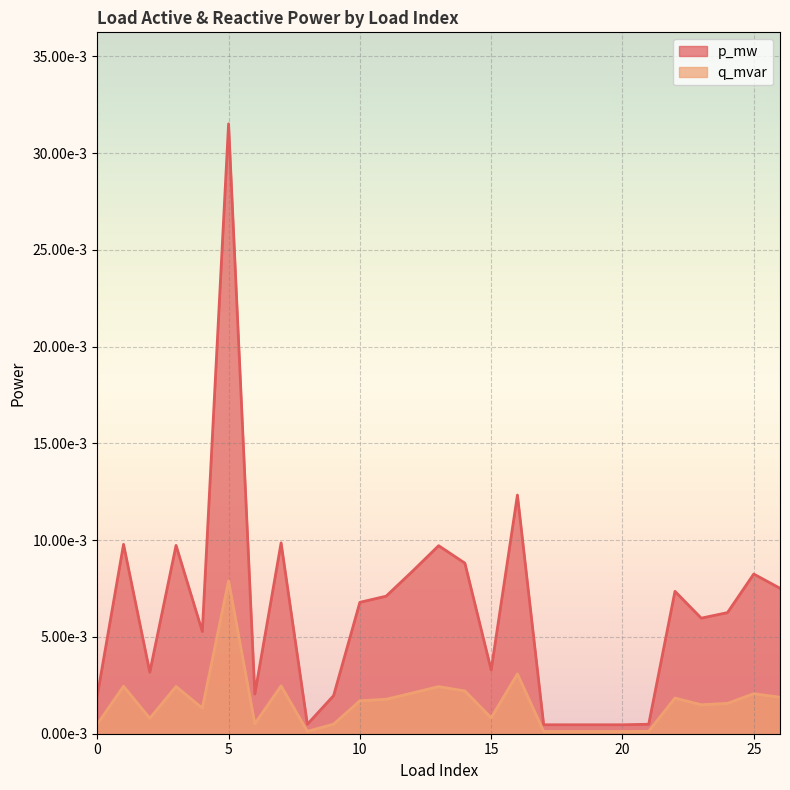

At which category does q_mvar reach its first local valley?

2